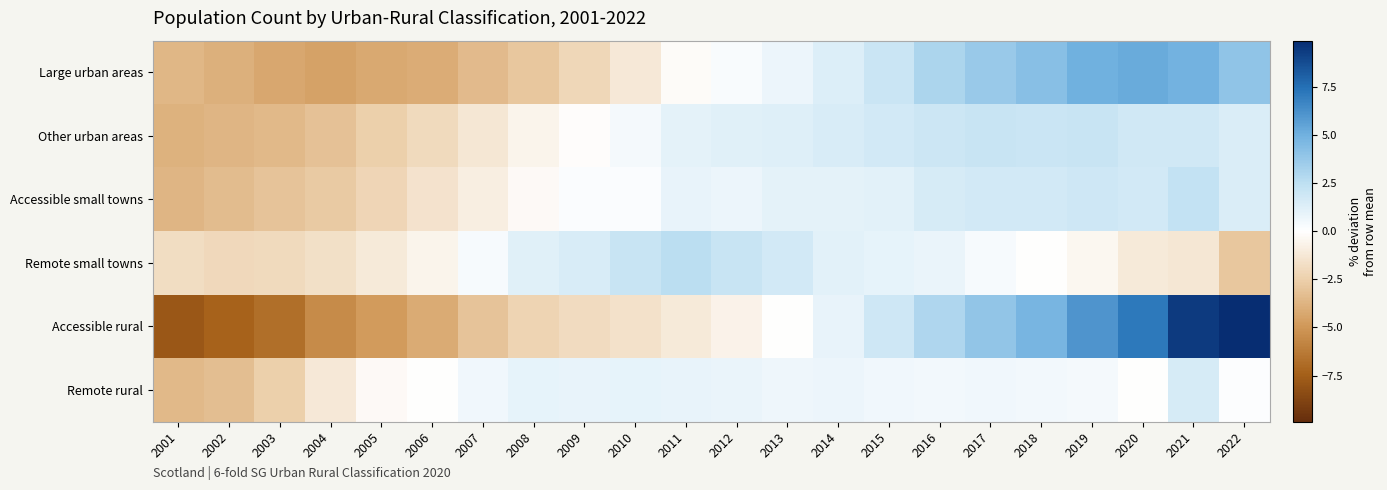

Reading left to right, what are all the values shown in this chart?

Large urban areas: 2001=-3.6	2002=-3.9	2003=-4.3	2004=-4.5	2005=-4.2	2006=-4.1	2007=-3.5	2008=-2.9	2009=-2.1	2010=-1.2	2011=-0.2	2012=0.3	2013=0.7	2014=1.3	2015=2.1	2016=3.0	2017=3.7	2018=4.2	2019=5.0	2020=5.2	2021=4.9	2022=4.0
Other urban areas: 2001=-3.8	2002=-3.7	2003=-3.5	2004=-3.1	2005=-2.5	2006=-1.9	2007=-1.3	2008=-0.6	2009=-0.1	2010=0.4	2011=1.1	2012=1.2	2013=1.3	2014=1.5	2015=1.8	2016=2.0	2017=2.1	2018=2.0	2019=2.1	2020=1.8	2021=1.8	2022=1.4
Accessible small towns: 2001=-3.7	2002=-3.4	2003=-3.0	2004=-2.7	2005=-2.2	2006=-1.5	2007=-0.9	2008=-0.2	2009=0.2	2010=0.2	2011=0.9	2012=0.7	2013=1.0	2014=1.1	2015=1.1	2016=1.6	2017=1.7	2018=1.7	2019=1.9	2020=1.7	2021=2.3	2022=1.5
Remote small towns: 2001=-1.8	2002=-2.0	2003=-2.0	2004=-1.7	2005=-1.1	2006=-0.6	2007=0.4	2008=1.2	2009=1.5	2010=2.1	2011=2.6	2012=2.1	2013=1.7	2014=1.1	2015=1.0	2016=0.8	2017=0.4	2018=-0.1	2019=-0.4	2020=-1.1	2021=-1.3	2022=-2.9
Accessible rural: 2001=-7.8	2002=-7.3	2003=-6.7	2004=-5.5	2005=-4.9	2006=-4.1	2007=-3.1	2008=-2.3	2009=-1.9	2010=-1.6	2011=-1.2	2012=-0.6	2013=-0.0	2014=0.9	2015=1.9	2016=3.0	2017=3.9	2018=4.8	2019=6.1	2020=7.2	2021=9.4	2022=9.9
Remote rural: 2001=-3.5	2002=-3.3	2003=-2.5	2004=-1.2	2005=-0.3	2006=-0.0	2007=0.6	2008=1.0	2009=0.9	2010=1.0	2011=0.9	2012=0.8	2013=0.6	2014=0.8	2015=0.6	2016=0.5	2017=0.6	2018=0.5	2019=0.4	2020=-0.0	2021=1.6	2022=0.1